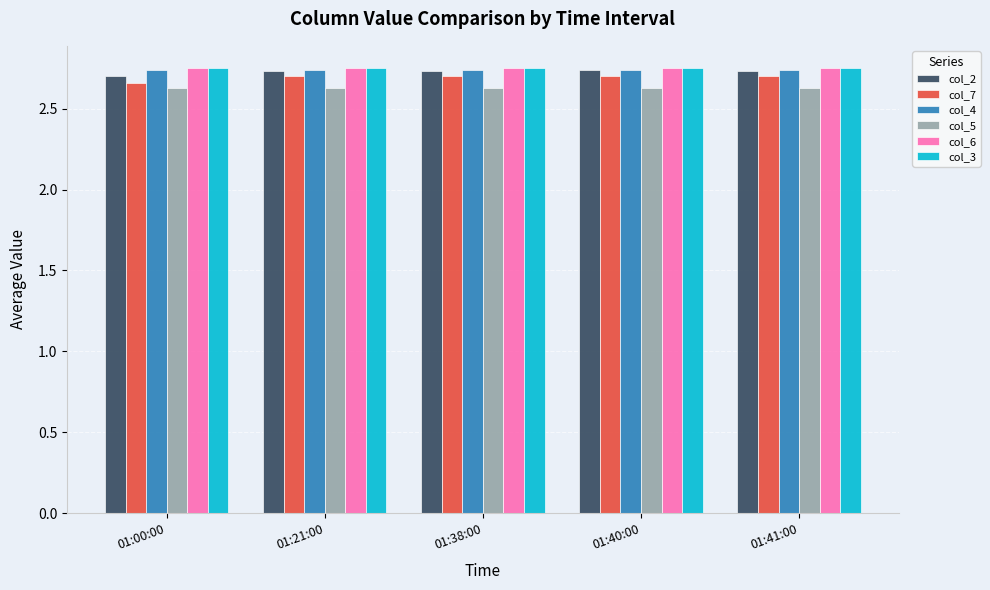

Is it true that col_3 equals 3.9 at 01:21:00?

False